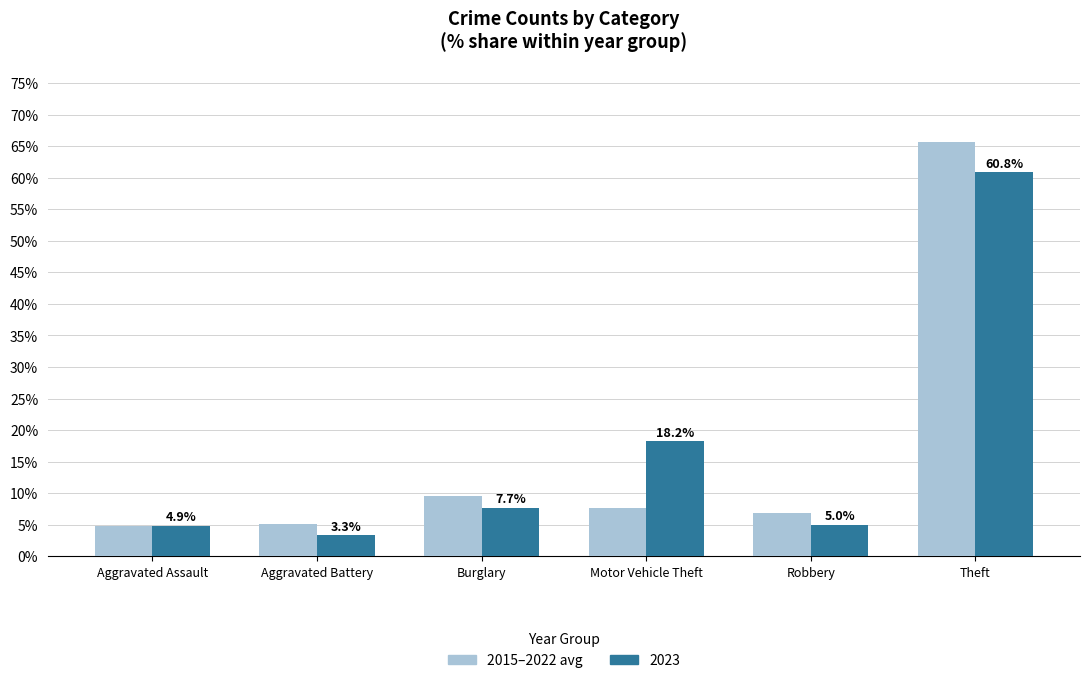

How many series are shown in this chart?

2